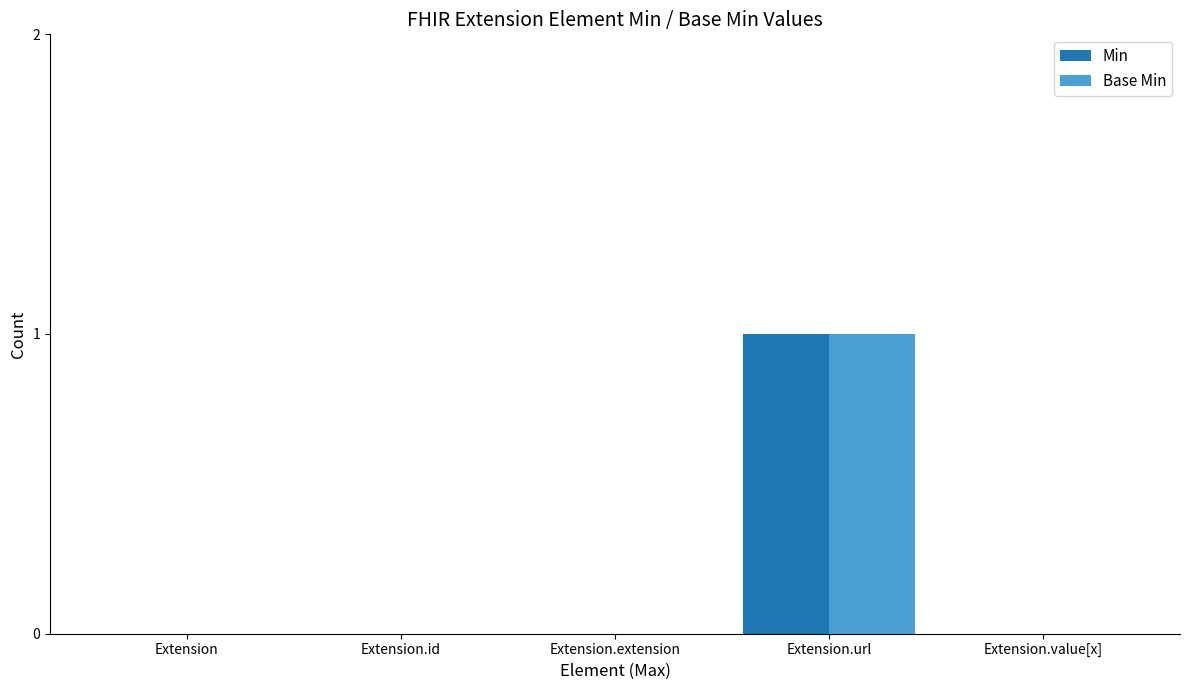

Reading left to right, transcribe all the data shown in this chart.

Min: 0	0	0	1	0
Base Min: 0	0	0	1	0